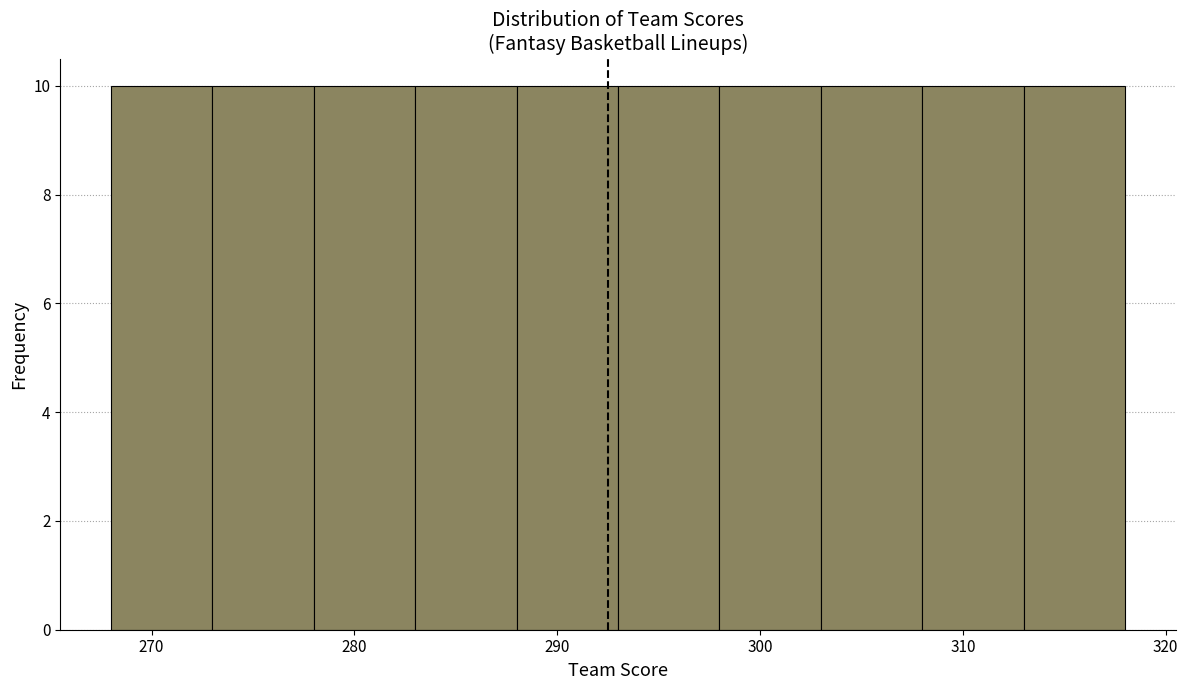

Reading left to right, transcribe this chart: for each bar, give the range it covers on the x-axis and its height. The values are not printed on the chart, so give them approximately, as read against the axis.

268 to 273: 10
273 to 278: 10
278 to 283: 10
283 to 288: 10
288 to 293: 10
293 to 298: 10
298 to 303: 10
303 to 308: 10
308 to 313: 10
313 to 318: 10